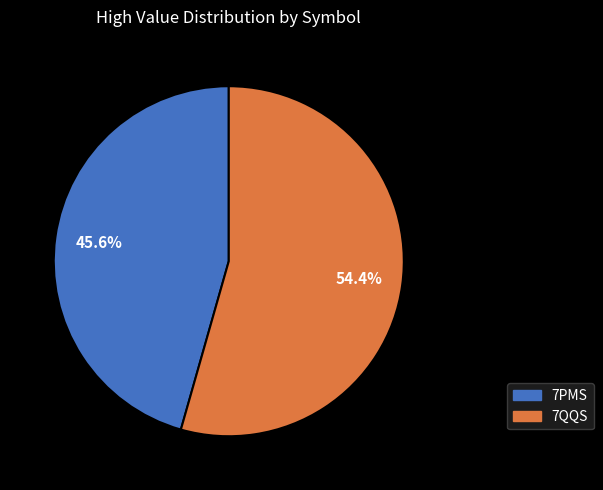

To the nearest percent, what portion does 7QQS represent?

54%